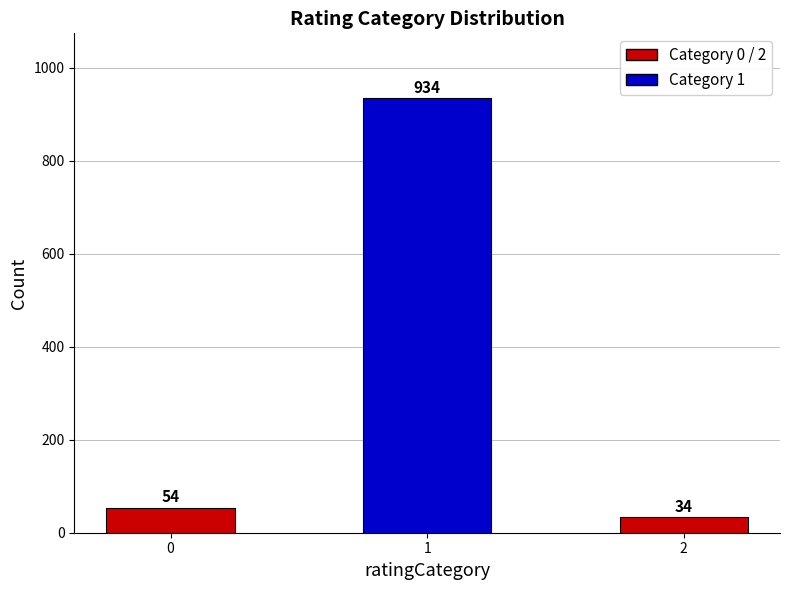

The value at 1 is 1628. True or false?

False